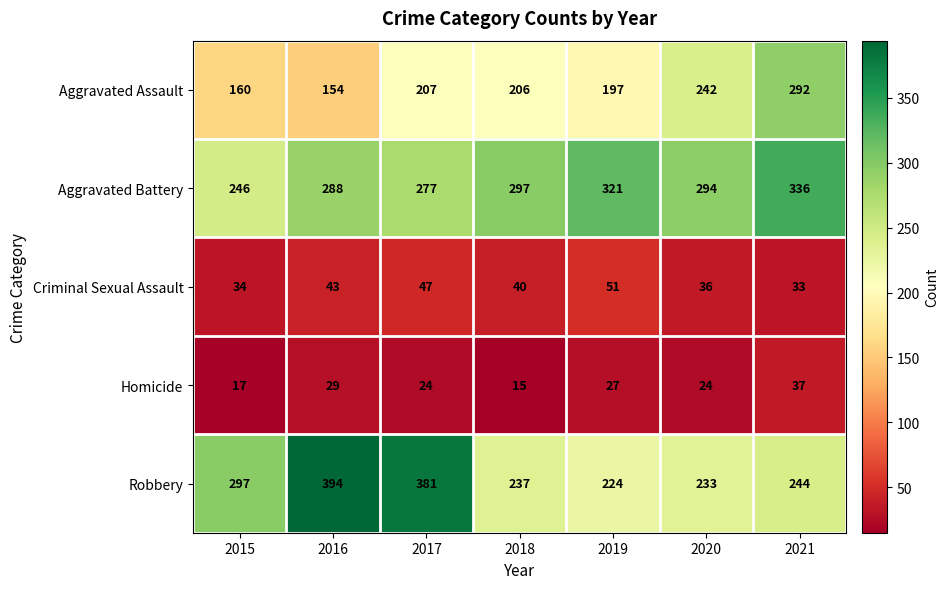

Rank the series at 2020 from lowest to highest value.

Homicide, Criminal Sexual Assault, Robbery, Aggravated Assault, Aggravated Battery